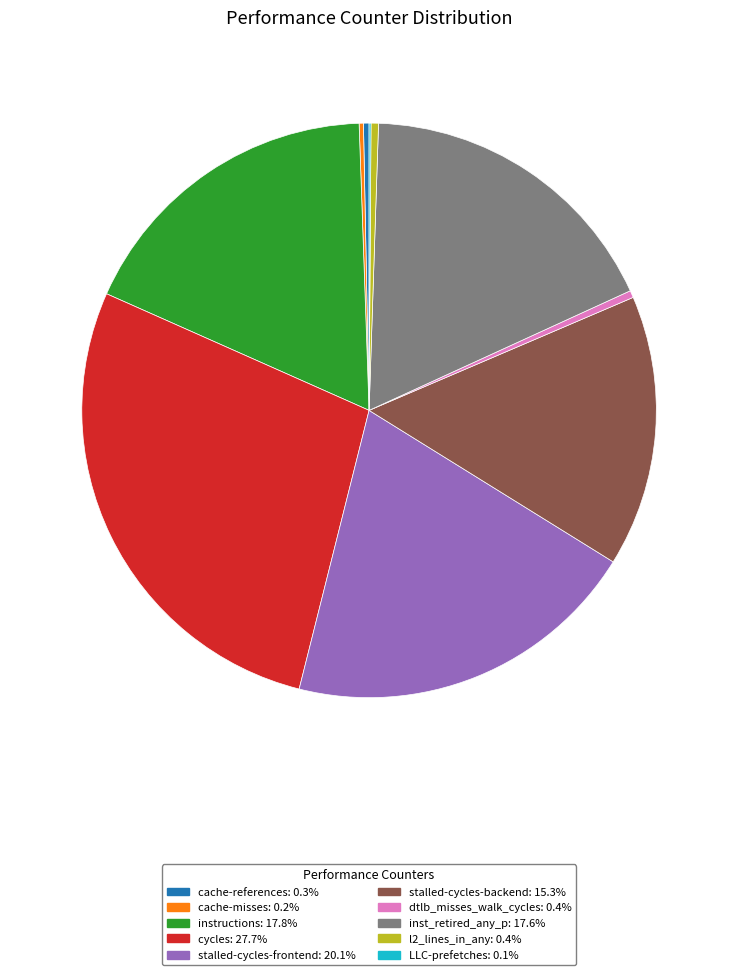

Between stalled-cycles-backend and l2_lines_in_any, which is larger?

stalled-cycles-backend